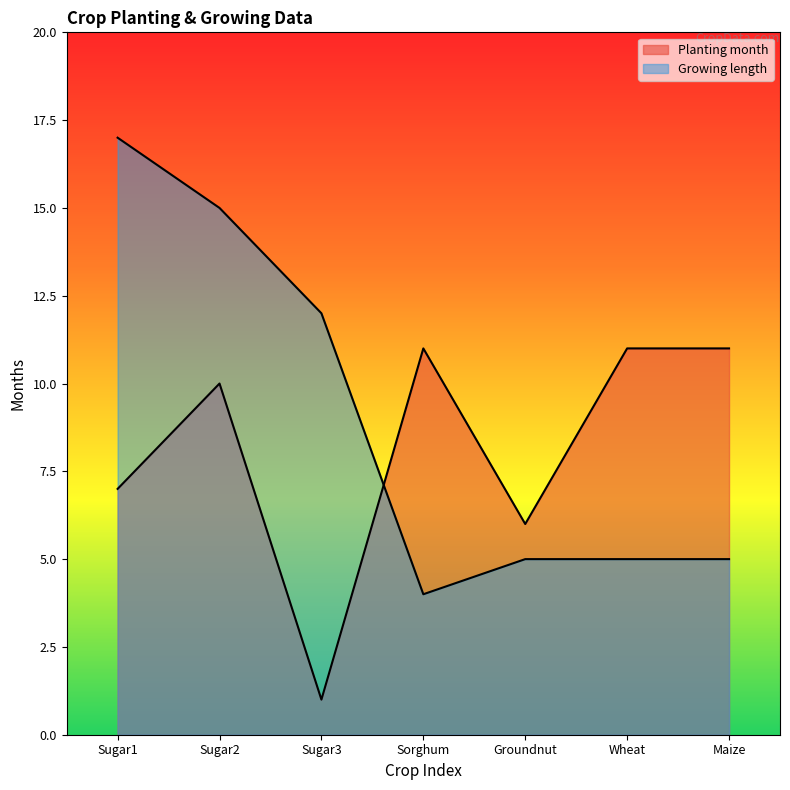

The value of Planting month at Sugar1 is 12. True or false?

False